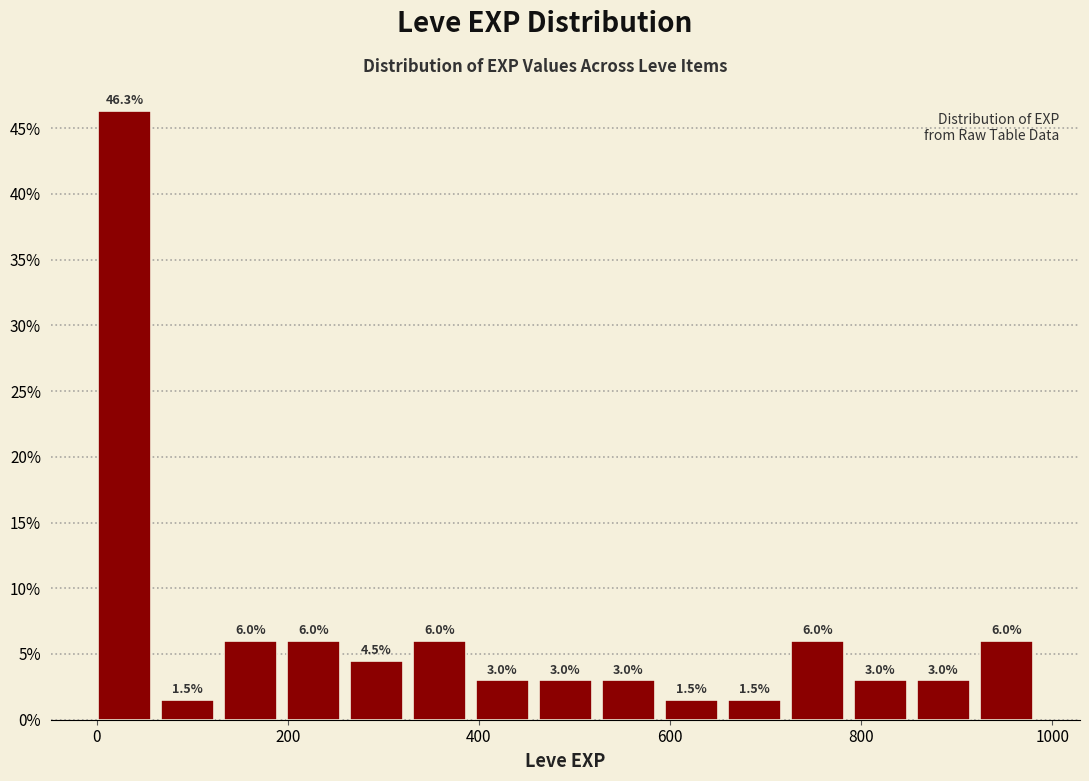

Read against the x-axis, roughly where is the centre of the tallest bar?

20